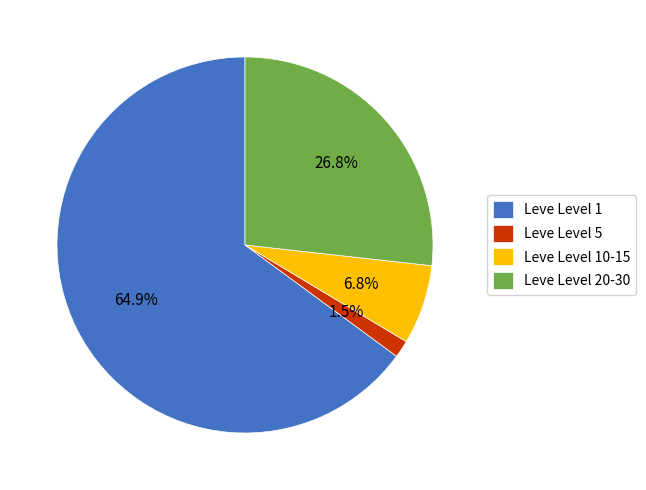

How many segments does this pie chart have?

4